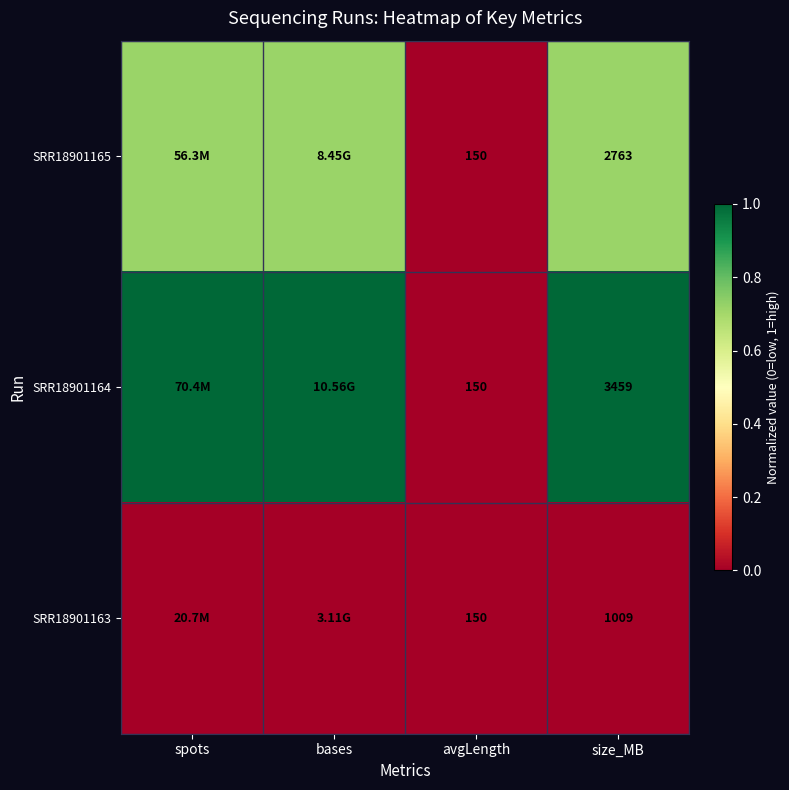

What is the approximate value of SRR18901165 at spots?

0.7